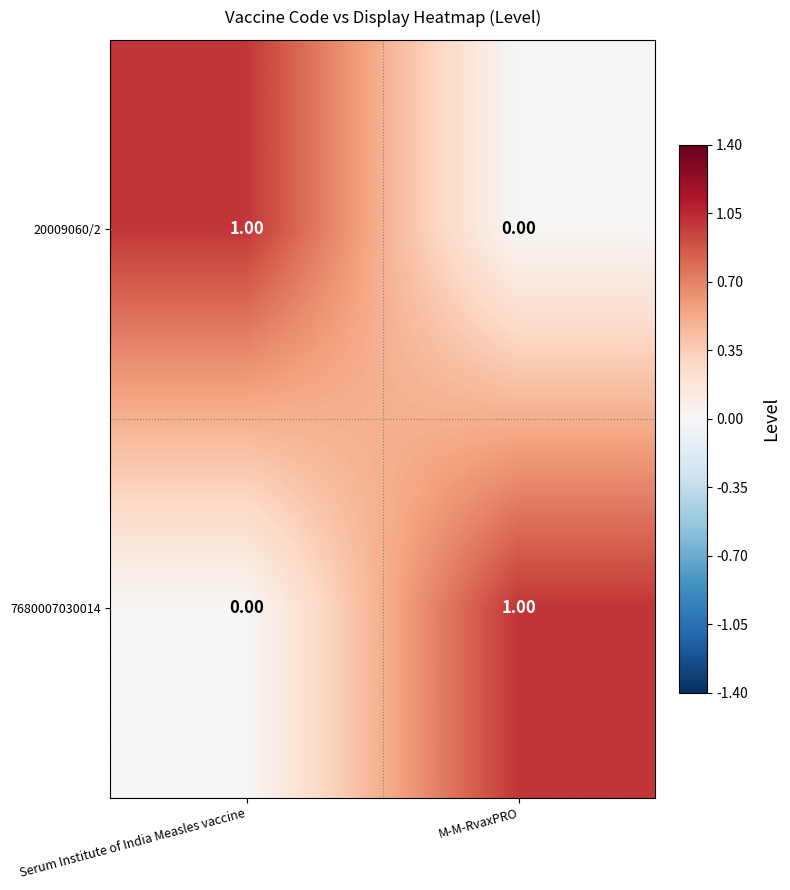

At which label is 7680007030014 closest to 0?

Serum Institute of India Measles vaccine